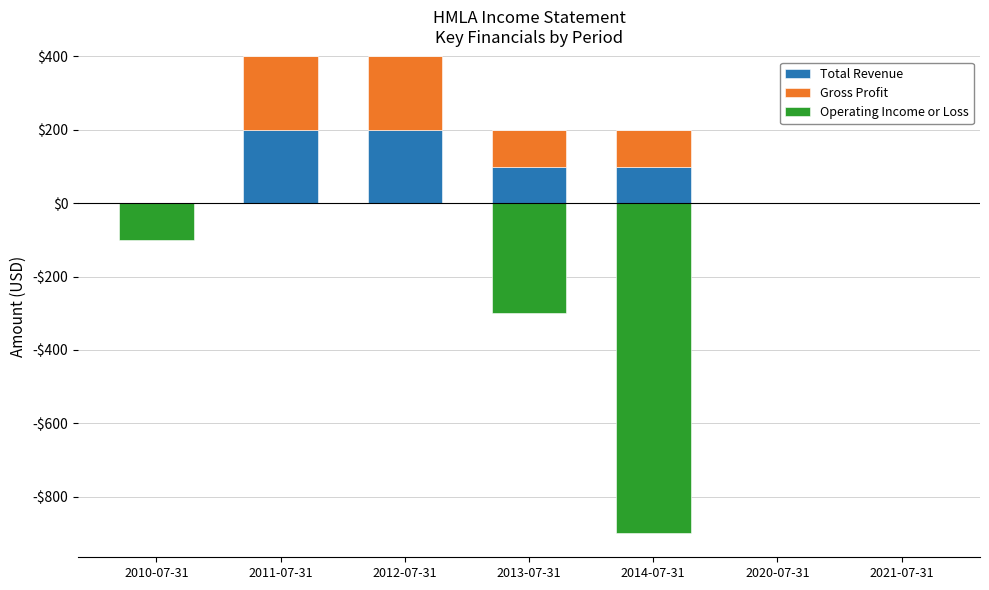

Is the value of Total Revenue at 2011-07-31 greater than the value of Operating Income or Loss at 2021-07-31?

Yes